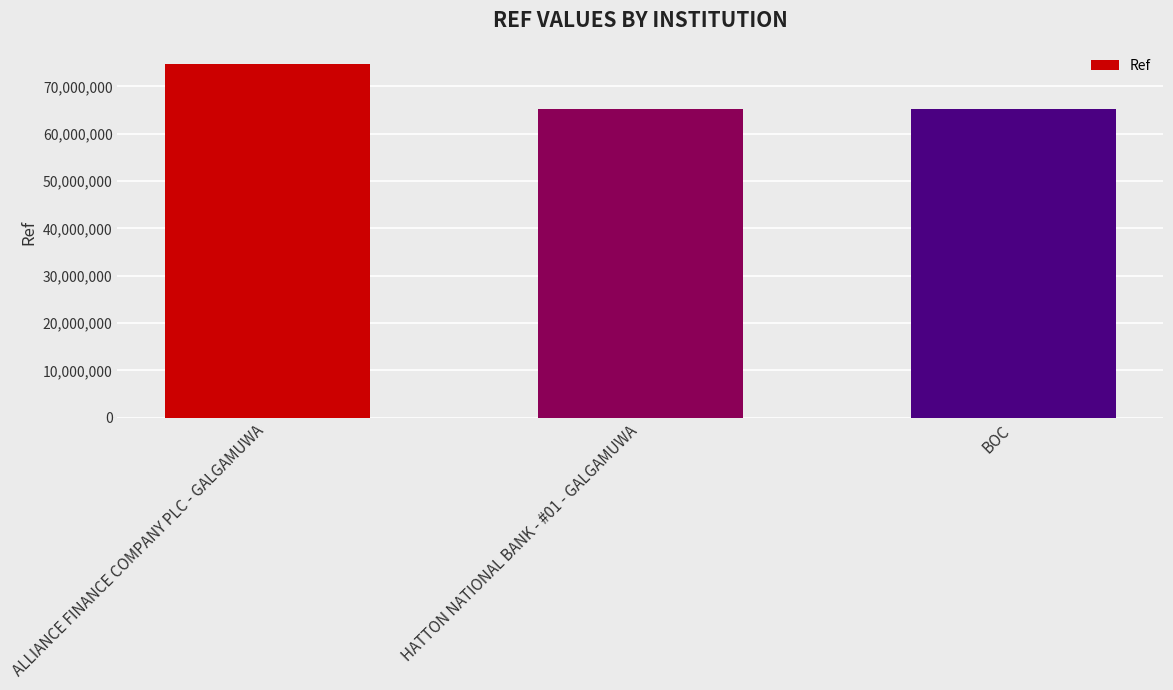

At which label is the value closest to 69940123?

BOC